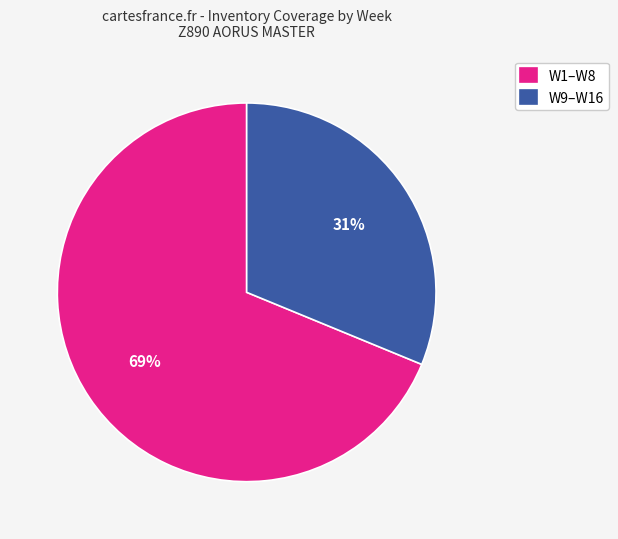

What is the smallest slice in the pie chart?

W9–W16